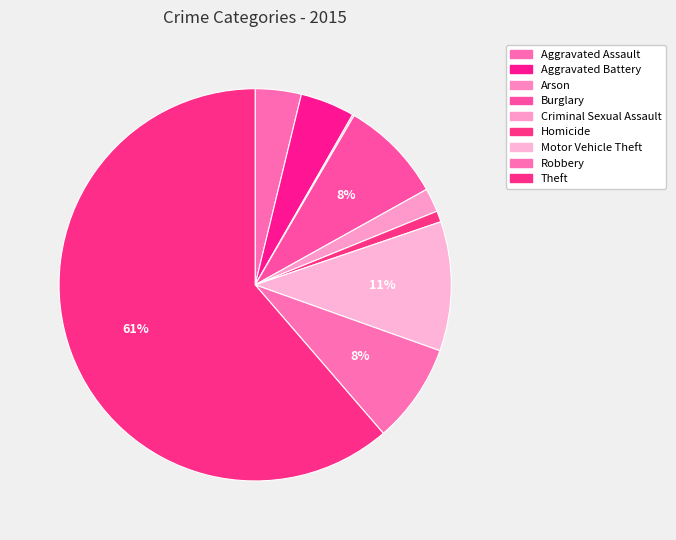

True or false: Aggravated Assault accounts for 4% of the total.

True